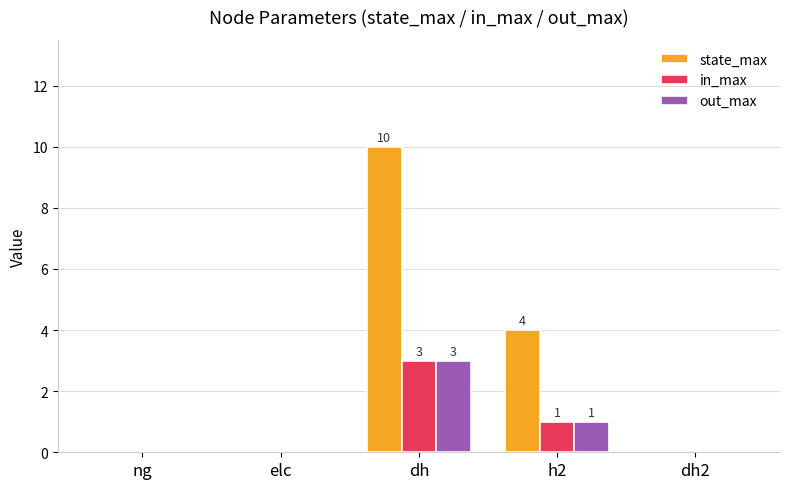

What is the sum of all in_max values?

4